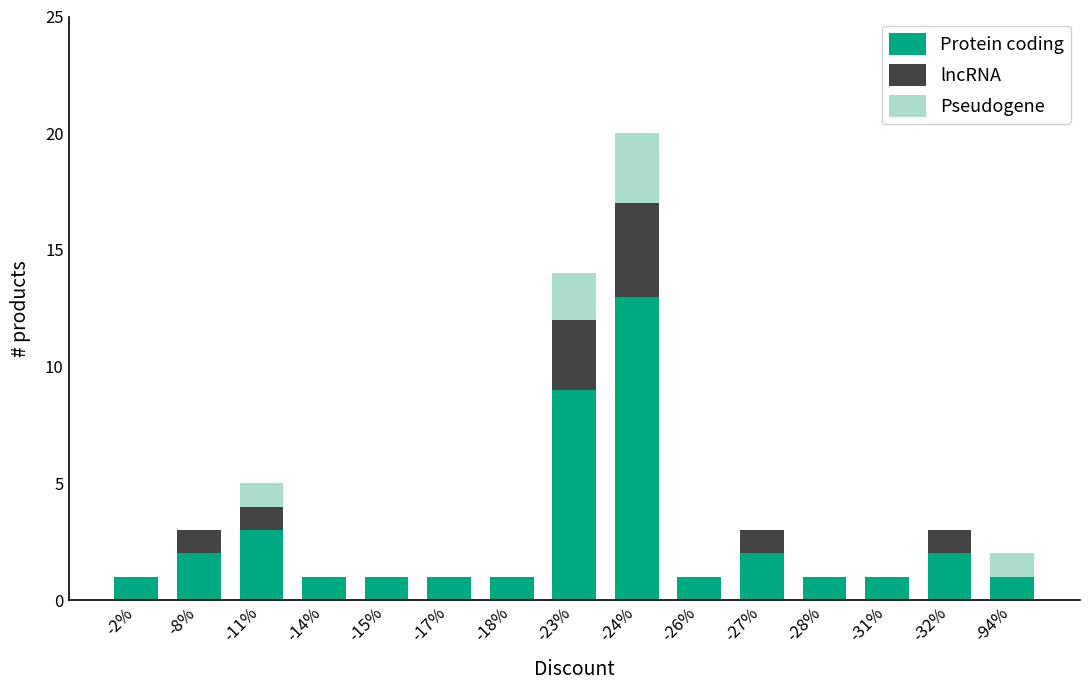

At which category is the sum across all series the highest?

-24%